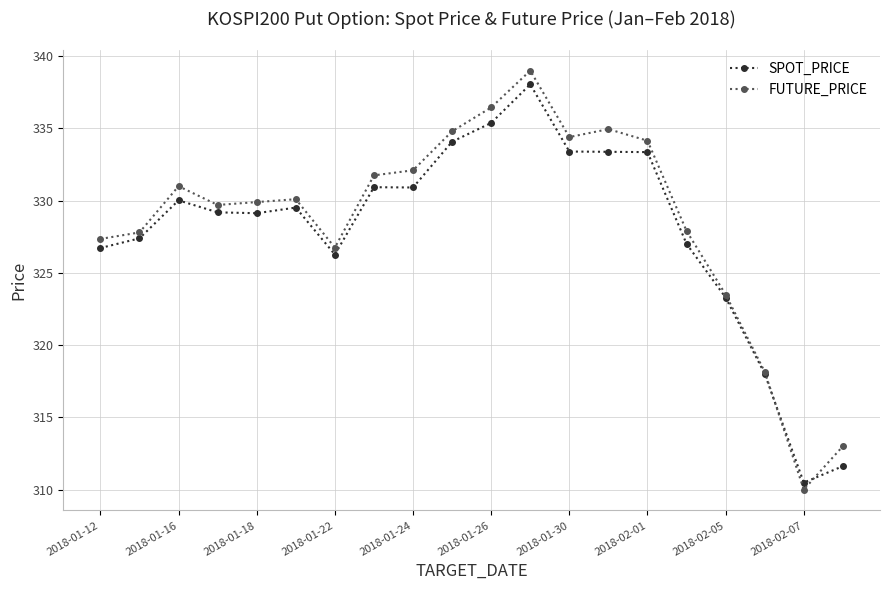

What is the highest value of the SPOT_PRICE series?

338.1